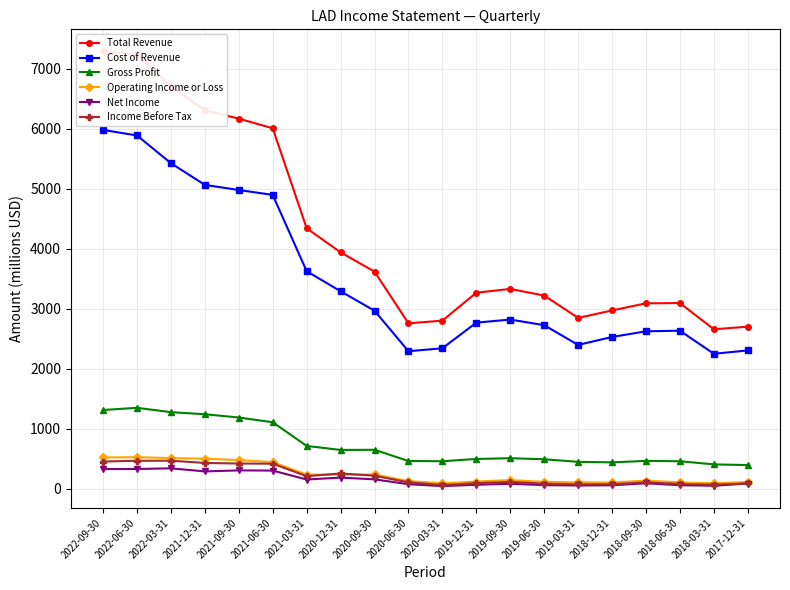

Where does the Total Revenue series first go above 3332?

2022-09-30